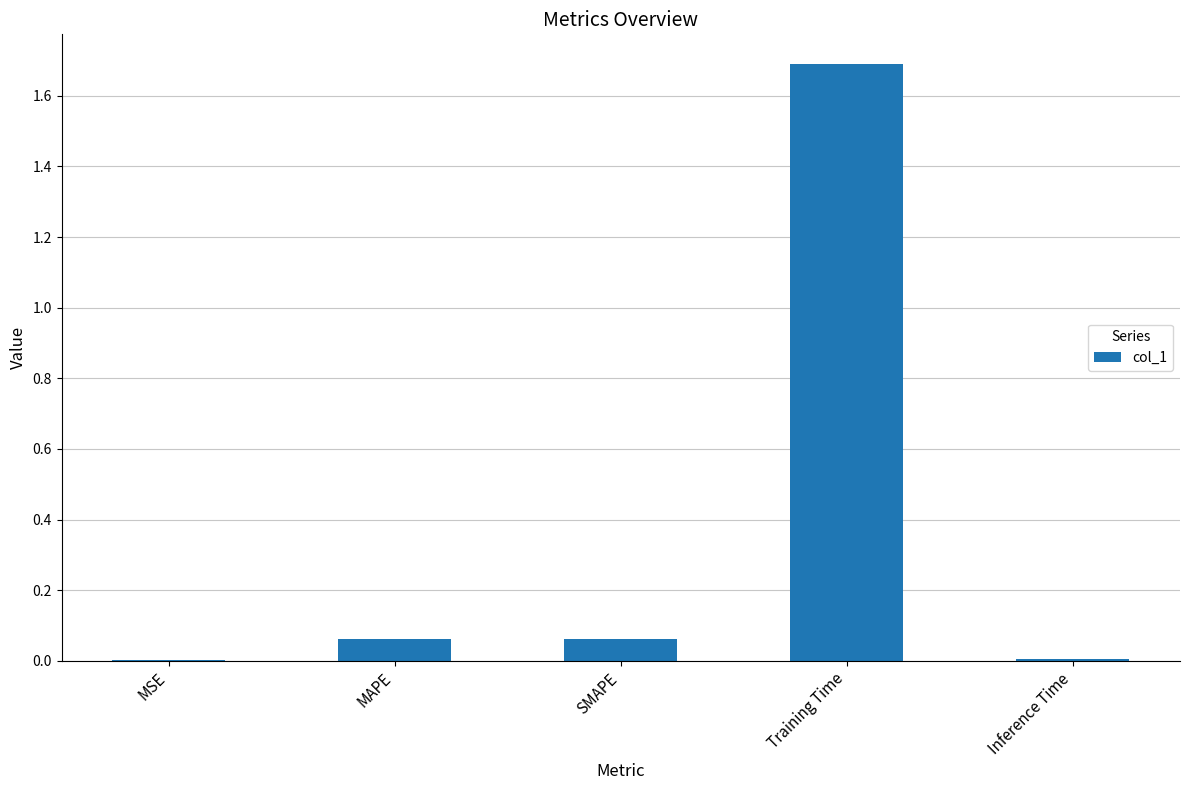

What is the maximum value shown in the chart?

1.7